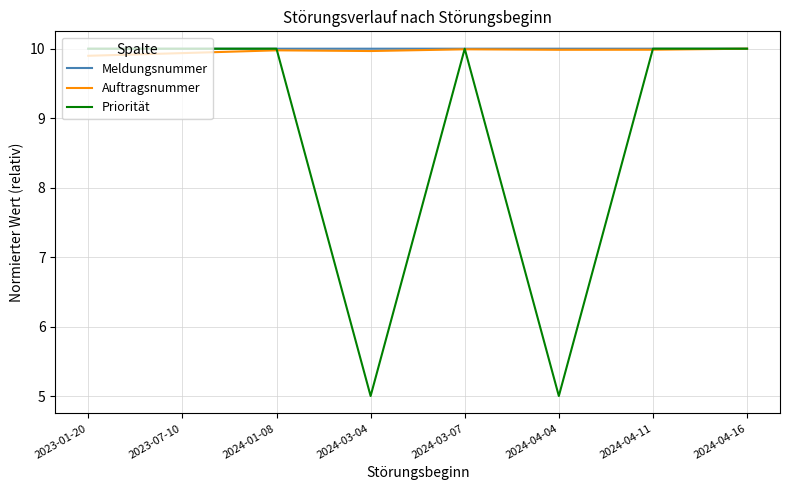

What are all the series names shown in the legend?

Meldungsnummer, Auftragsnummer, Priorität